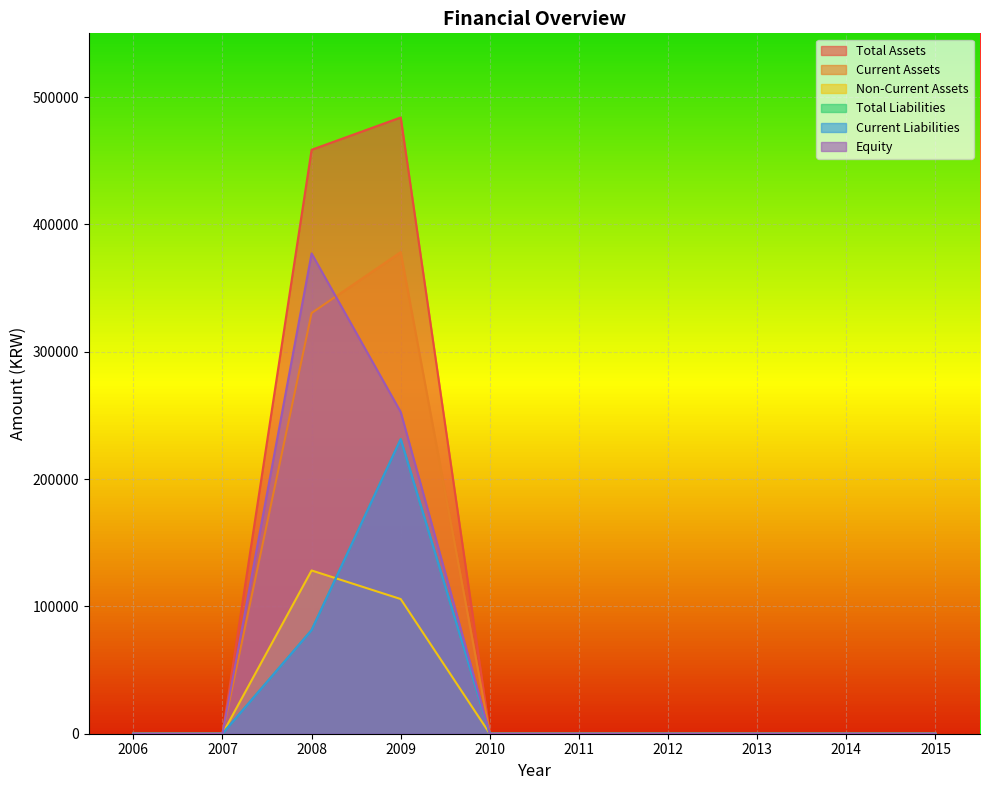

Reading right to left, list all the values displayed in this chart.

Total Assets: 0	0	0	0	0	0	483947	458549	0	0
Current Assets: 0	0	0	0	0	0	378195	330345	0	0
Non-Current Assets: 0	0	0	0	0	0	105752	128204	0	0
Total Liabilities: 0	0	0	0	0	0	231317	81373	0	0
Current Liabilities: 0	0	0	0	0	0	231317	81373	0	0
Equity: 0	0	0	0	0	0	252630	377176	0	0